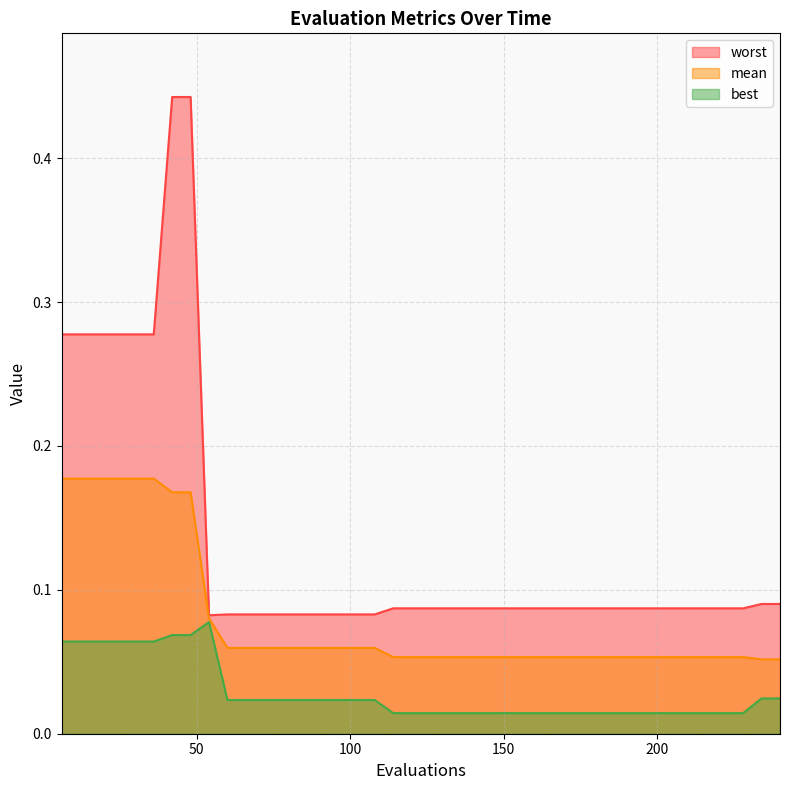

True or false: mean has a value of 0.1 at 66.

True